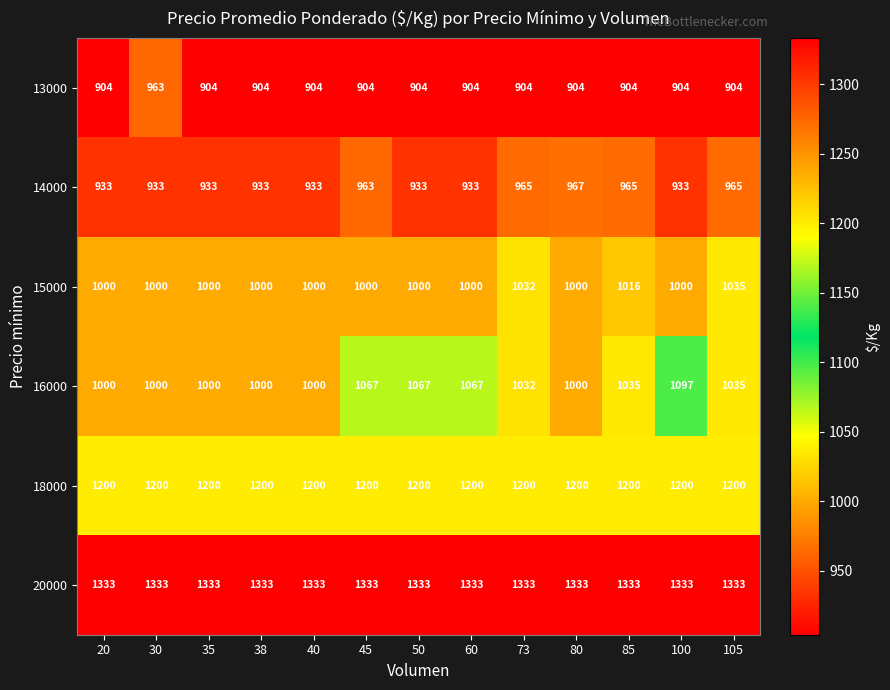

True or false: 14000 has a value of 1519 at 35.

False